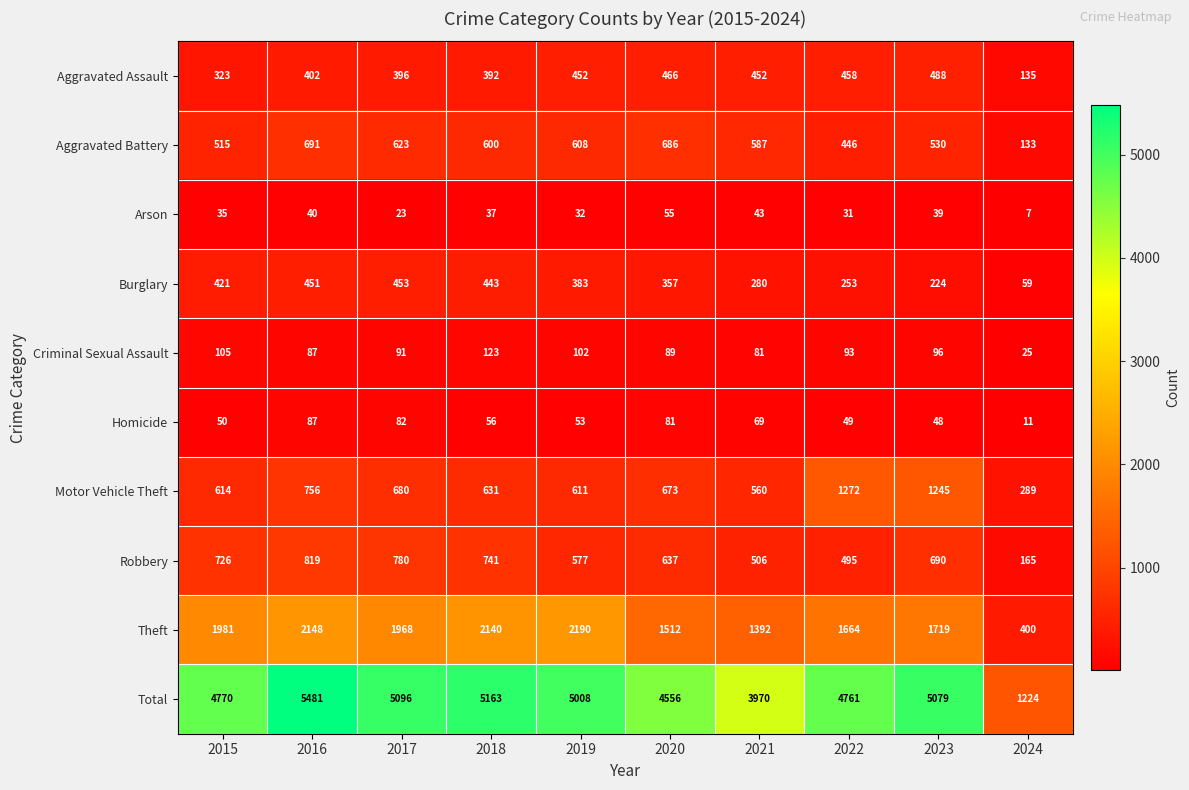

List the series in order of their peak value, highest first.

Total, Theft, Motor Vehicle Theft, Robbery, Aggravated Battery, Aggravated Assault, Burglary, Criminal Sexual Assault, Homicide, Arson